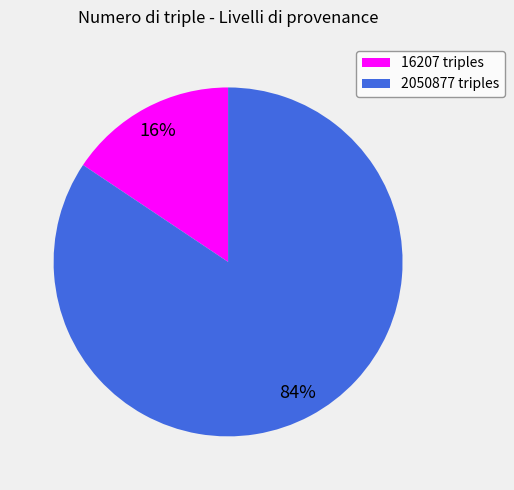

To the nearest percent, what is the combined percentage of 2050877 triples and 16207 triples?

100%